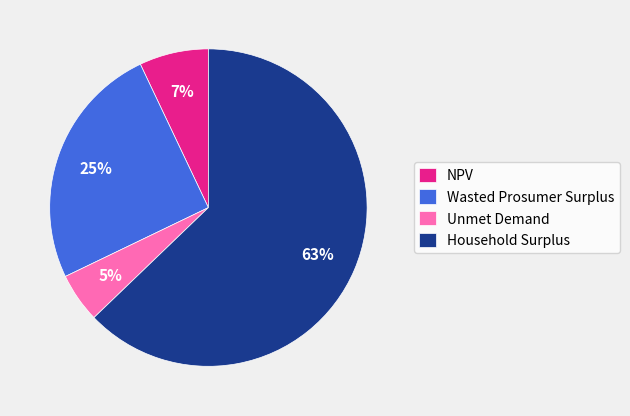

Do Wasted Prosumer Surplus and Household Surplus together represent more than half of the pie?

Yes